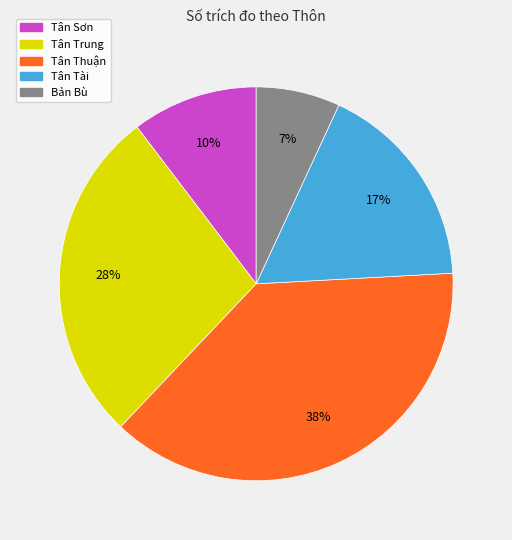

Which slice is the smallest?

Bản Bù